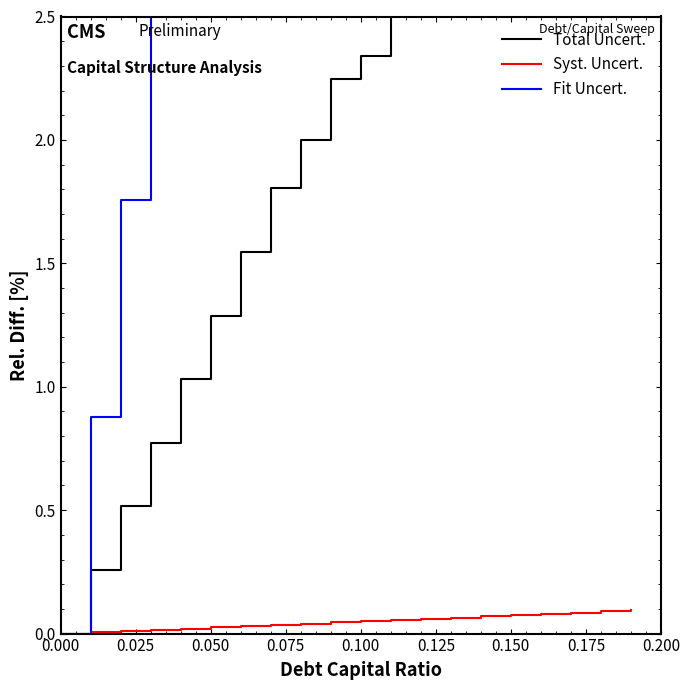

What are all the series names shown in the legend?

Total Uncert., Syst. Uncert., Fit Uncert.